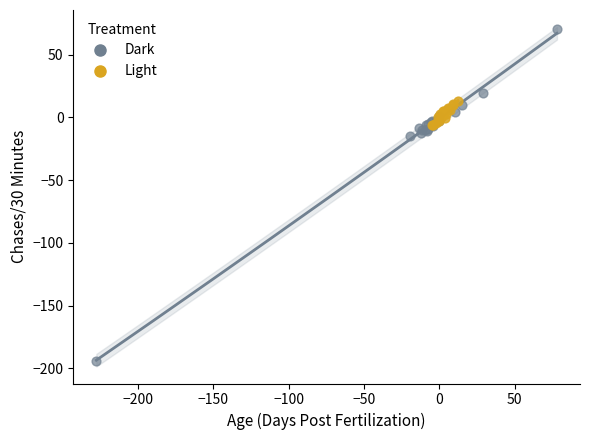

Which series contains the highest Y value?

Dark